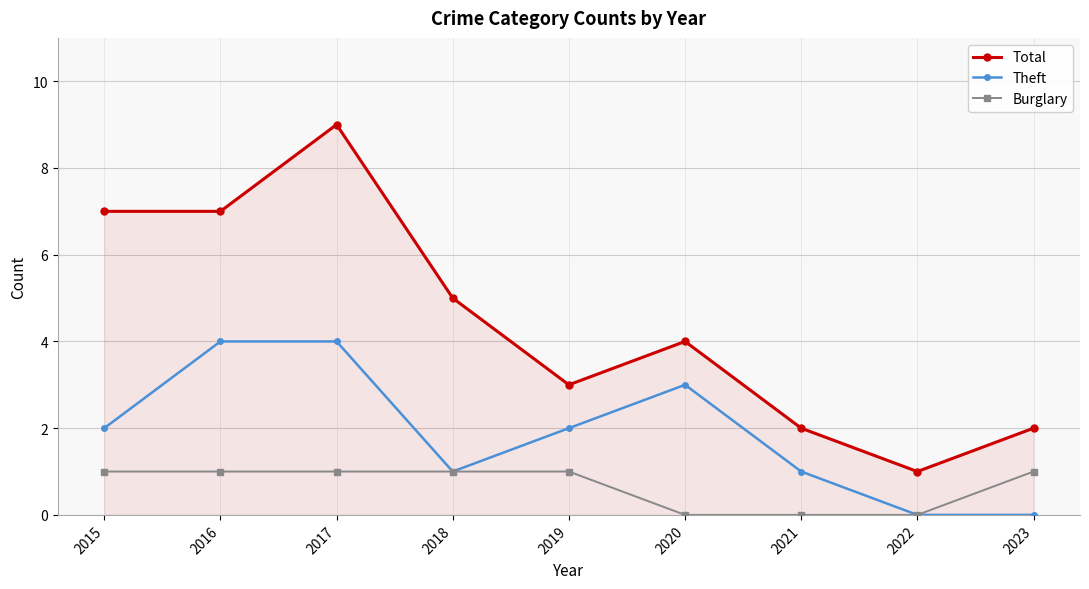

At 2017, list the series in order from largest to smallest.

Total, Theft, Burglary